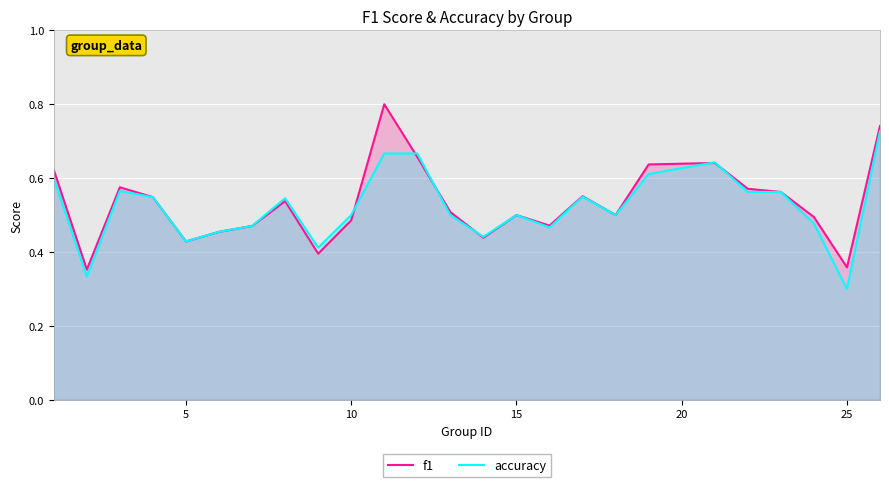

What is the smallest value displayed?

0.3